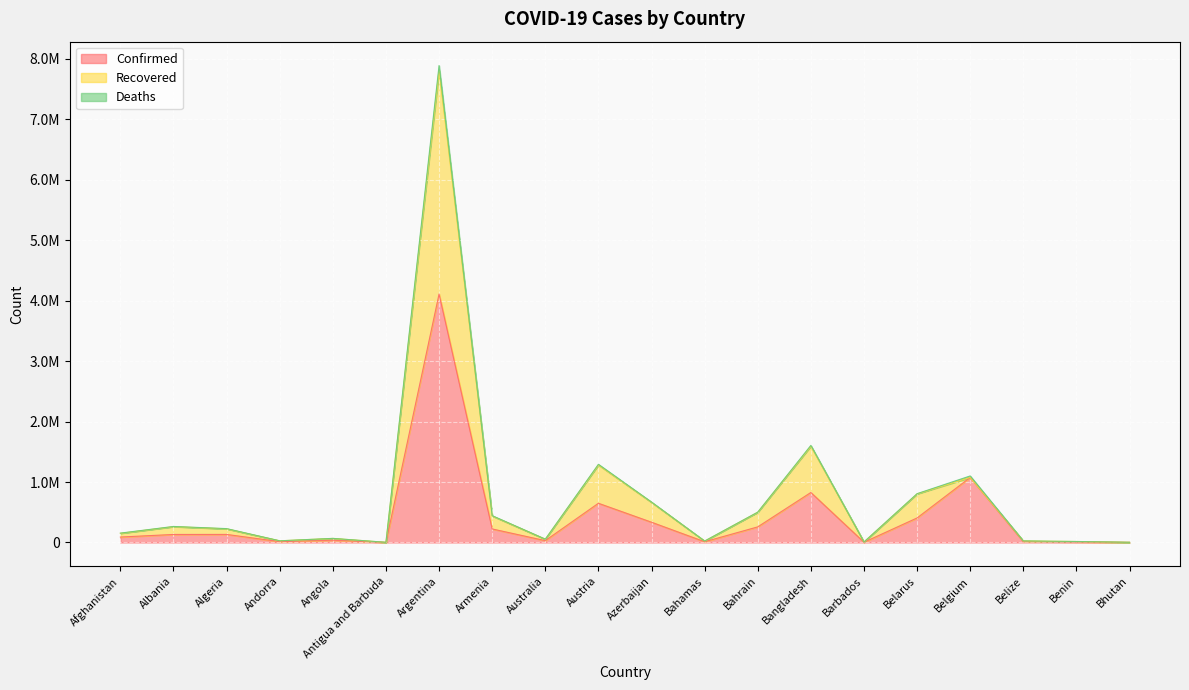

How many interior local valleys does the Deaths series have?

5